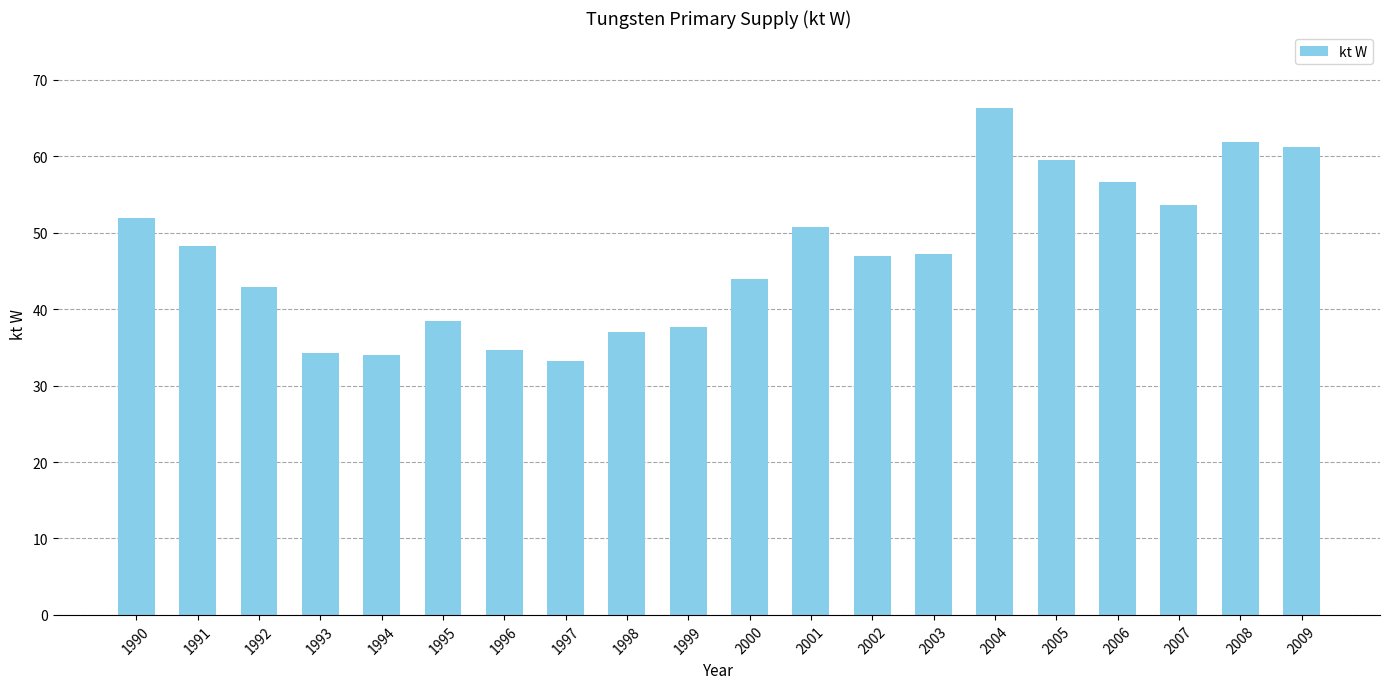

Between 1999 and 1990, which is larger?

1990